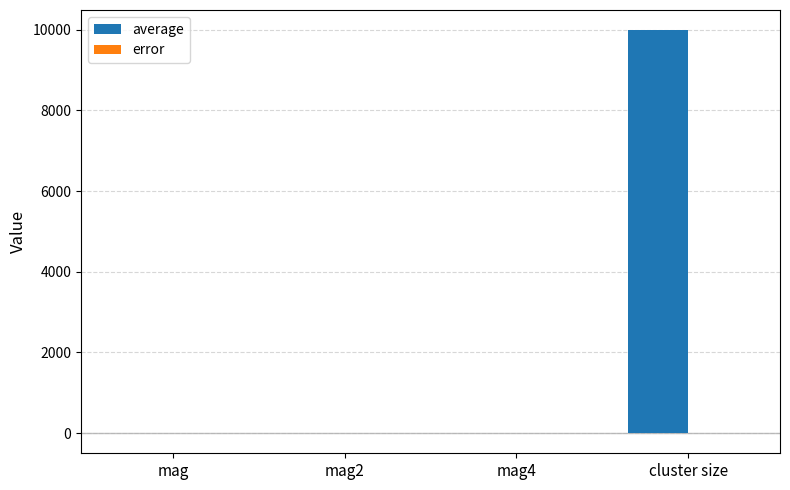

Which series has the largest total across all categories?

average